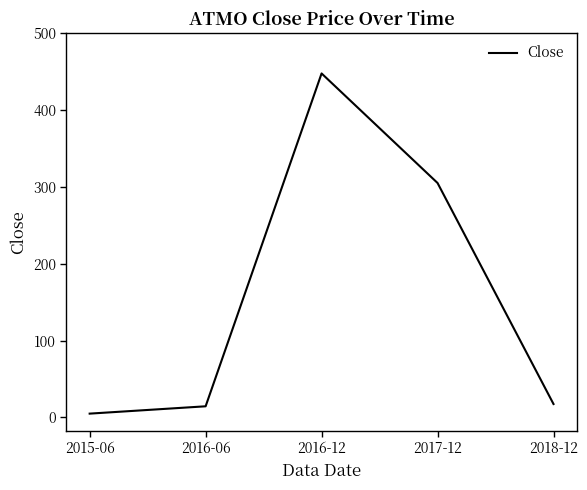

Where is the first local maximum?

2016-12